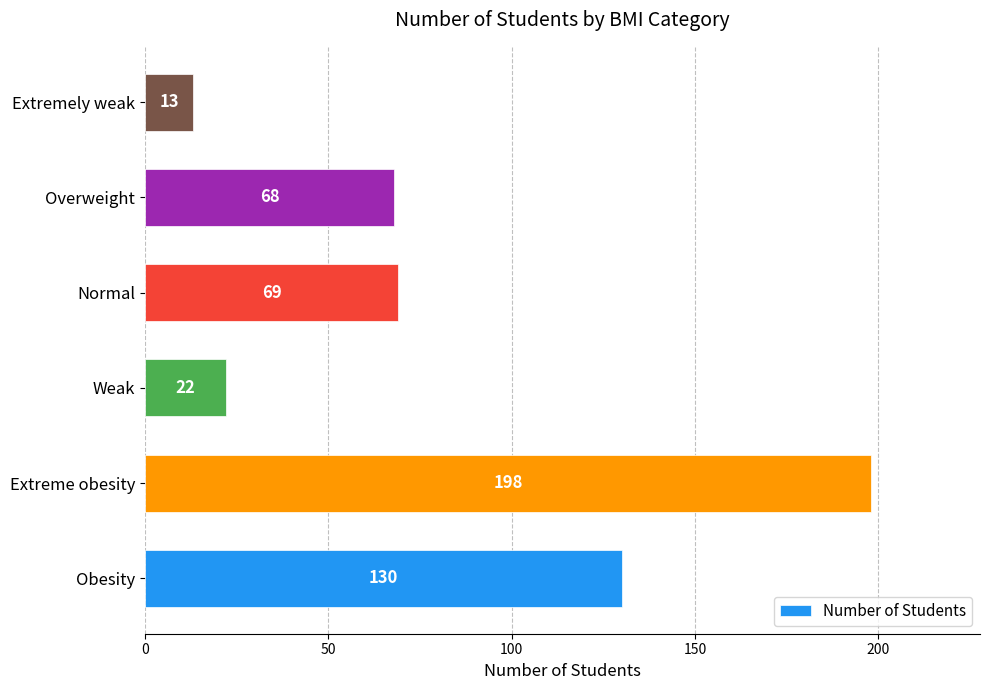

The value at Extremely weak is 13. True or false?

True